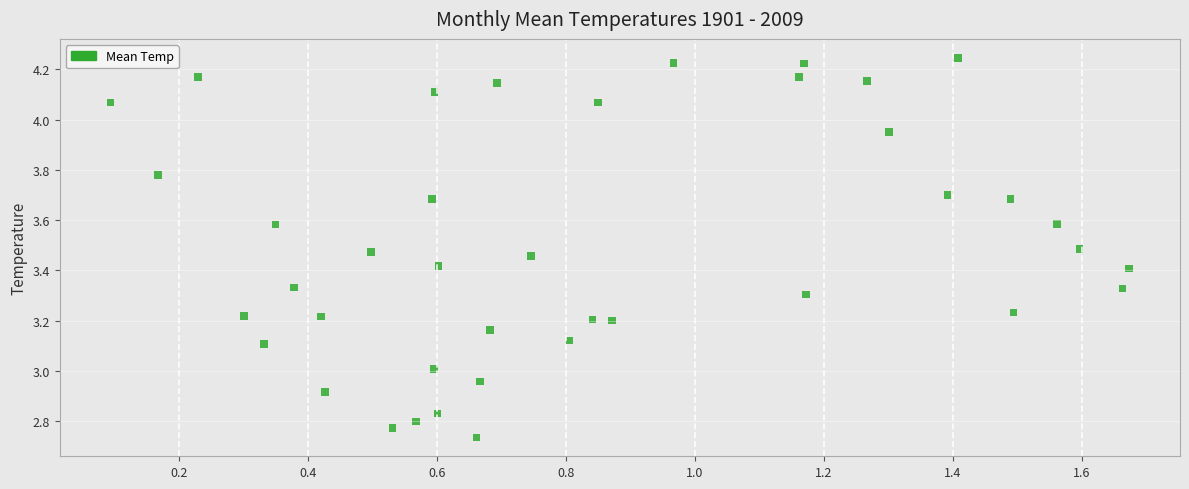

What is the range of Y values (max minus min)?

1.5